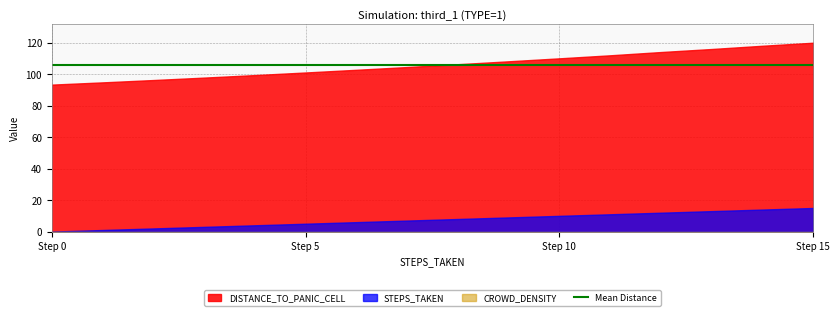

Which series has the largest total across all categories?

DISTANCE_TO_PANIC_CELL